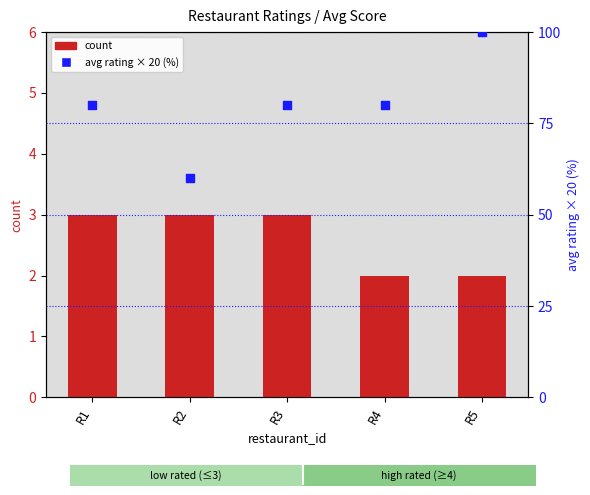

At which category is the sum across all series the highest?

R5